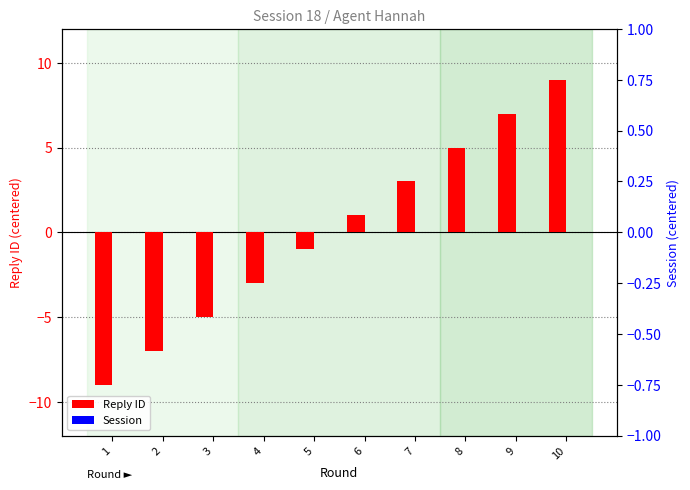

True or false: Session has a value of 0 at 4.

True